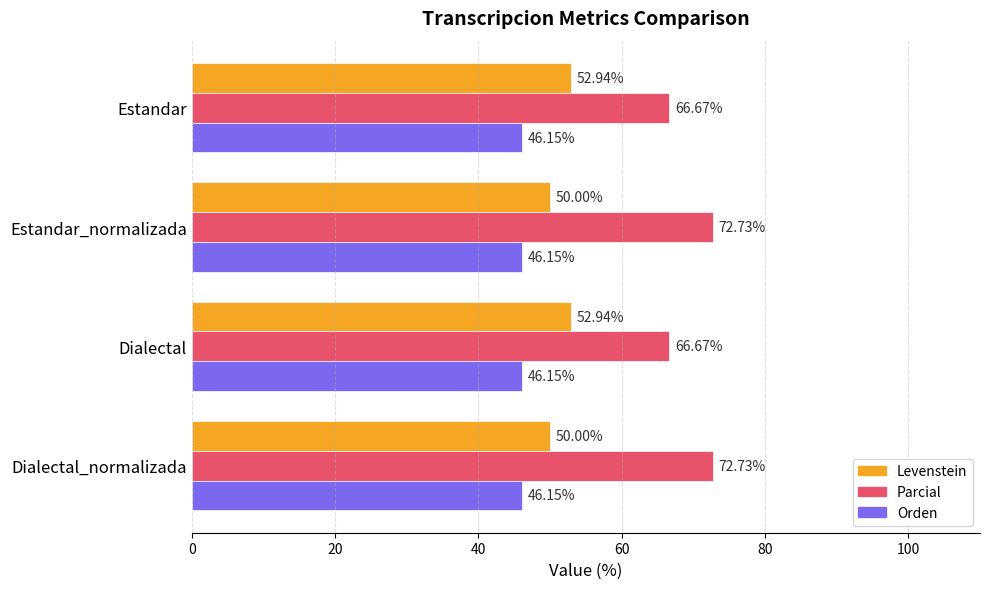

Which series has the largest total across all categories?

Parcial